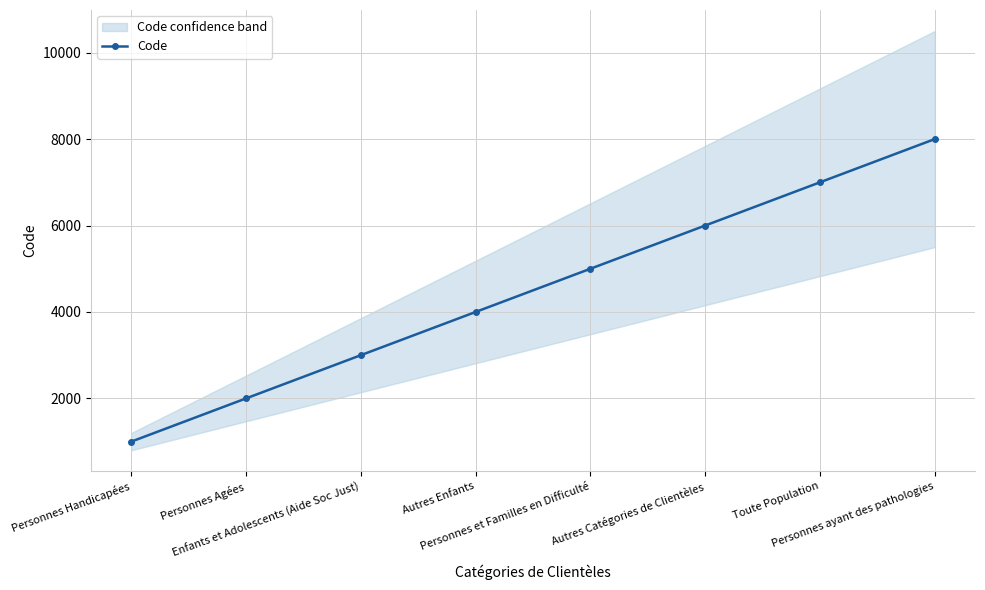

List the labels in order of value, largest first.

Personnes ayant des pathologies, Toute Population, Autres Catégories de Clientèles, Personnes et Familles en Difficulté, Autres Enfants, Enfants et Adolescents (Aide Soc Just), Personnes Agées, Personnes Handicapées